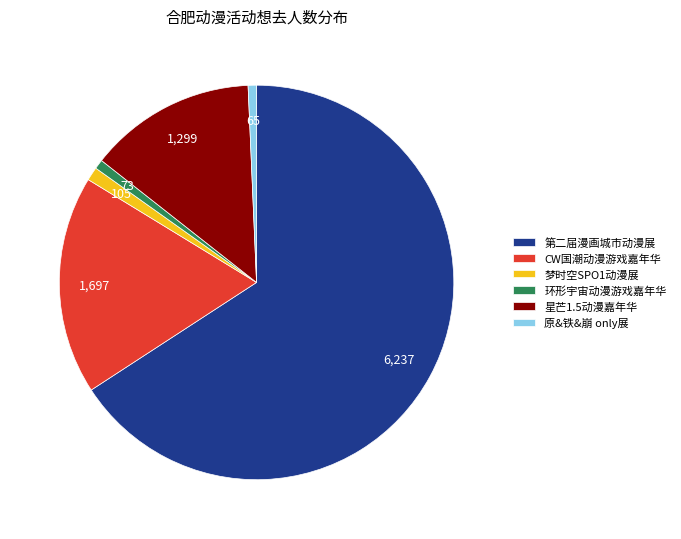

True or false: 环形宇宙动漫游戏嘉年华 accounts for 1% of the total.

True